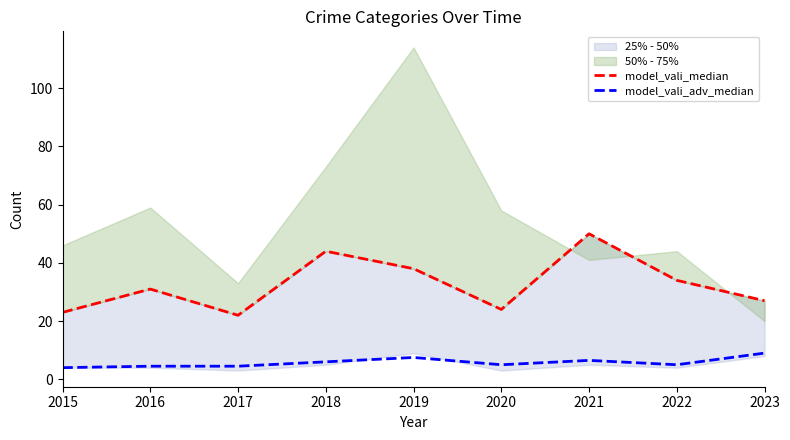

True or false: model_vali_median and model_vali_adv_median intersect in this chart.

False